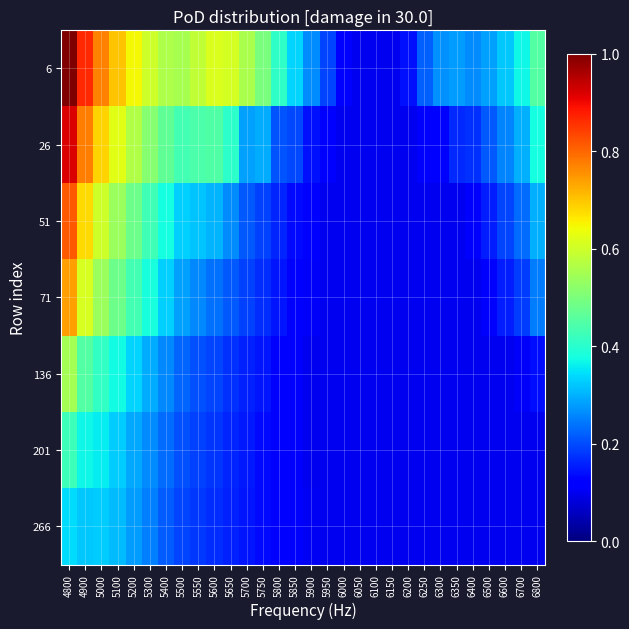

What is the spread (max minus min) of values at 5900?

0.2